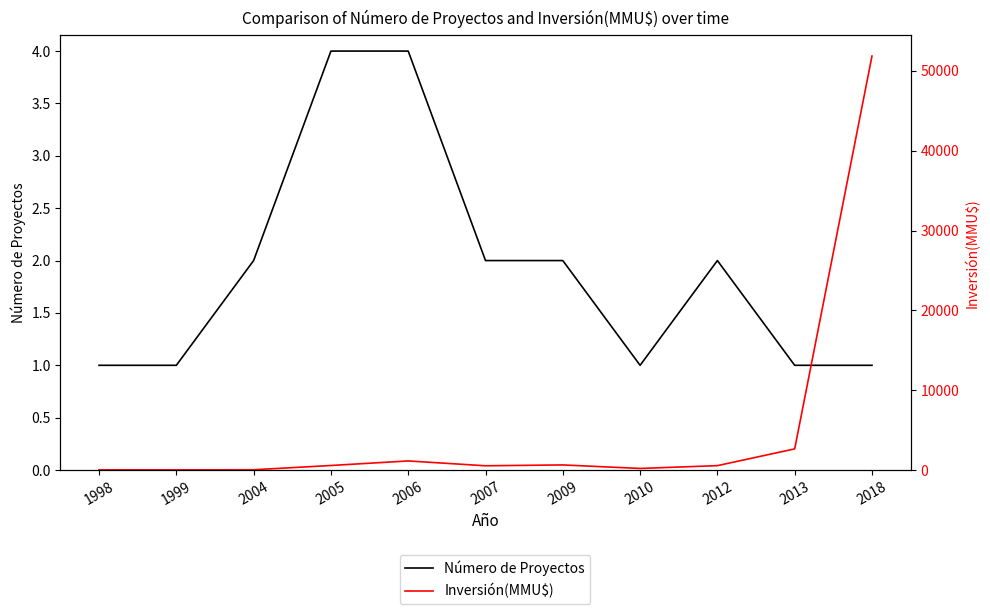

In Número de Proyectos, how many points are lower than both neighbors (excluding endpoints)?

1